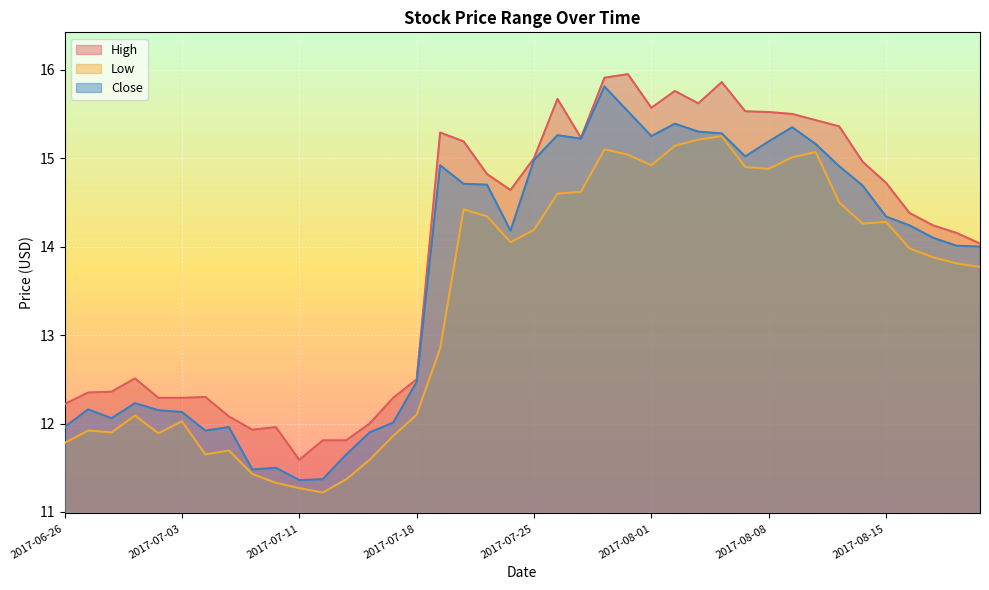

At which category does Close reach its first local valley?

2017-06-28